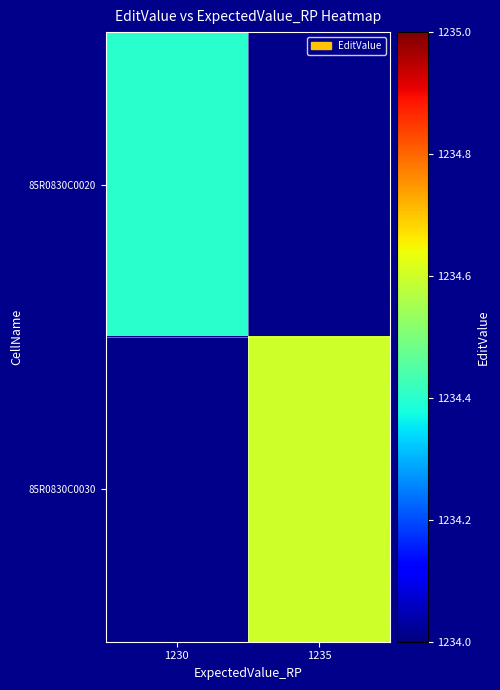

Which category has the lowest value in the 85R0830C0030 series?

1230